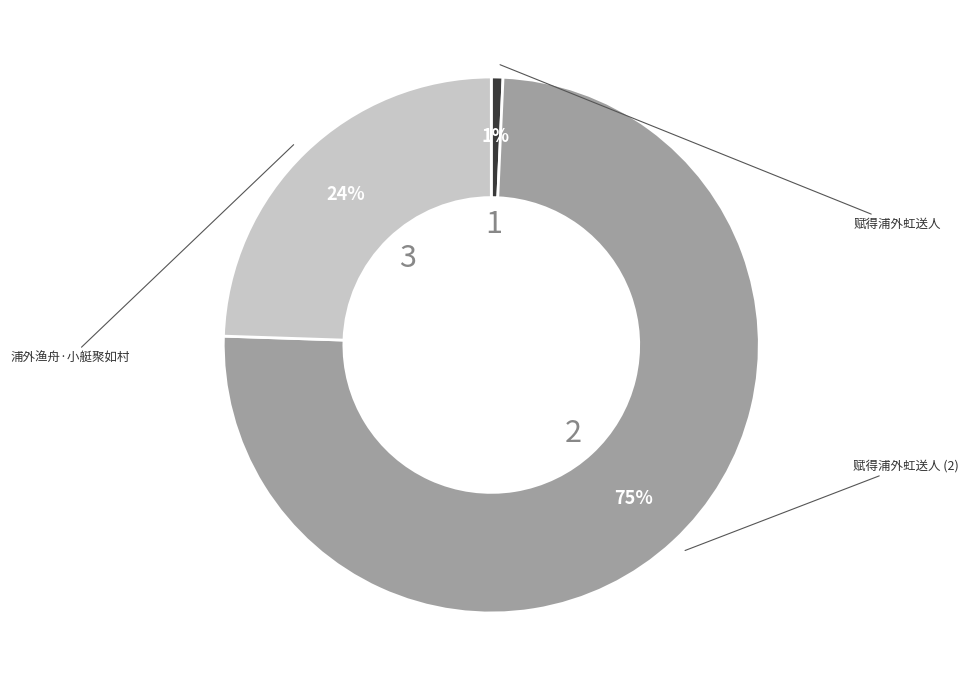

Is there any slice that represents more than half of the pie?

Yes